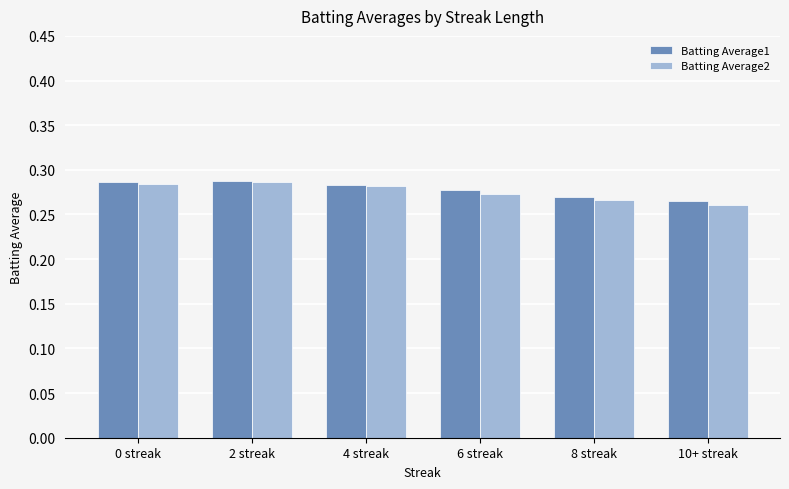

What is the total value across all series at 6 streak?

0.6